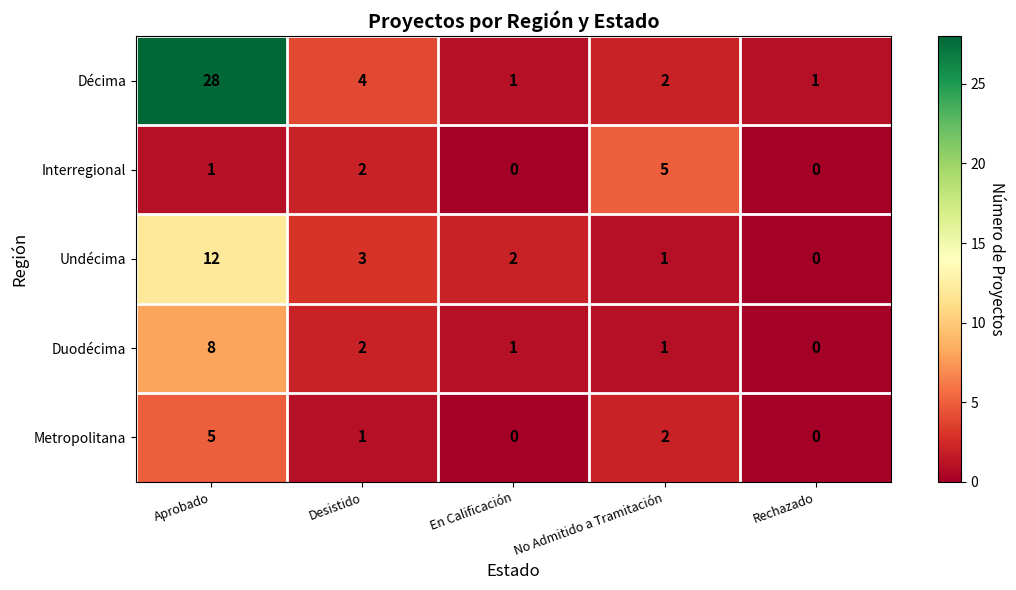

Which series has the widest spread of values?

Décima